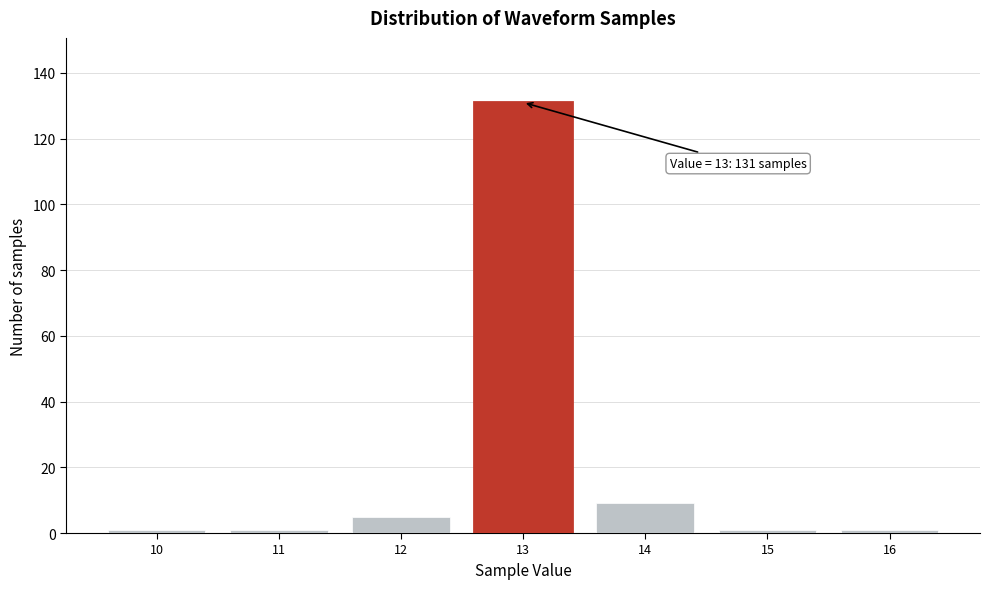

Which range on the x-axis has the tallest bar?

12.5 to 13.5